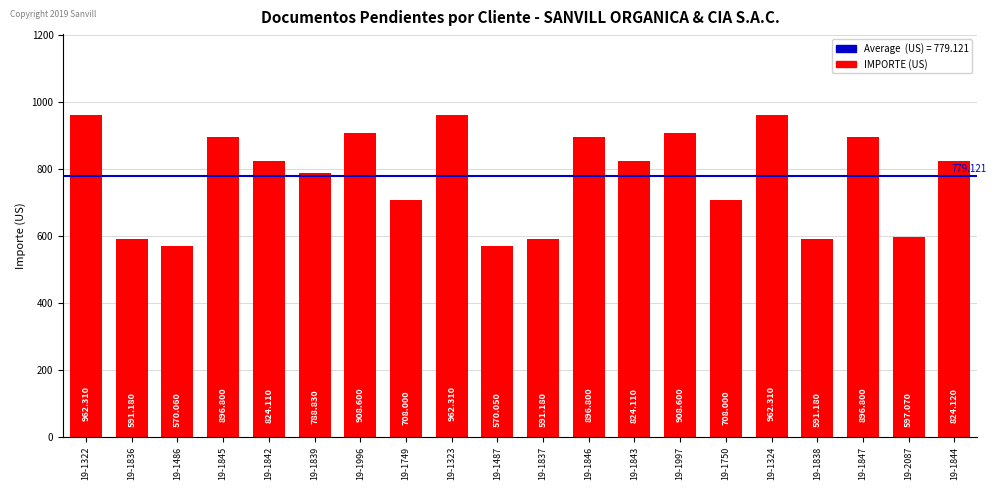

What is the approximate value at 19-1323?

962.3